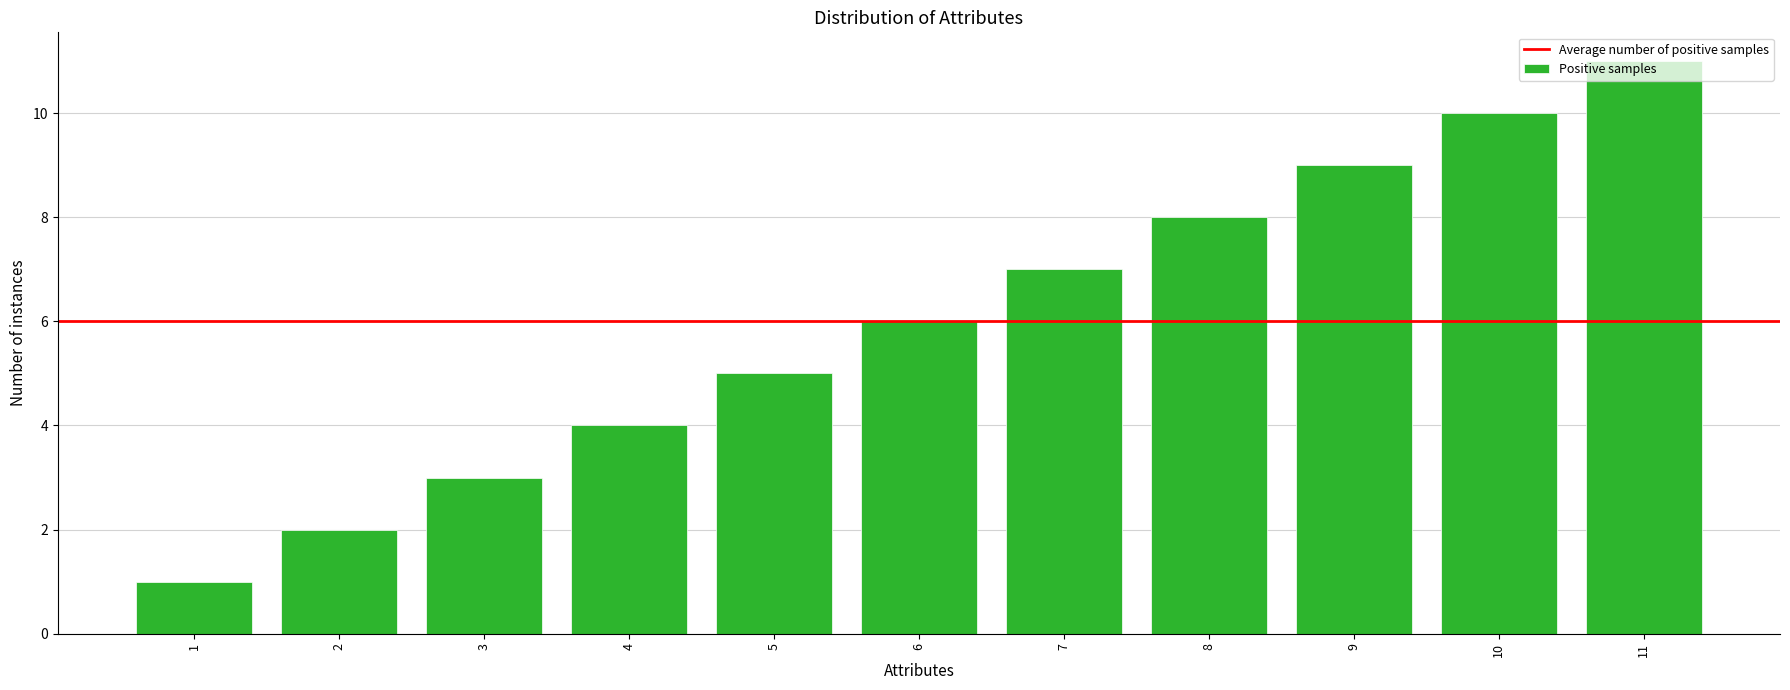

List the labels in order of value, smallest first.

1, 2, 3, 4, 5, 6, 7, 8, 9, 10, 11